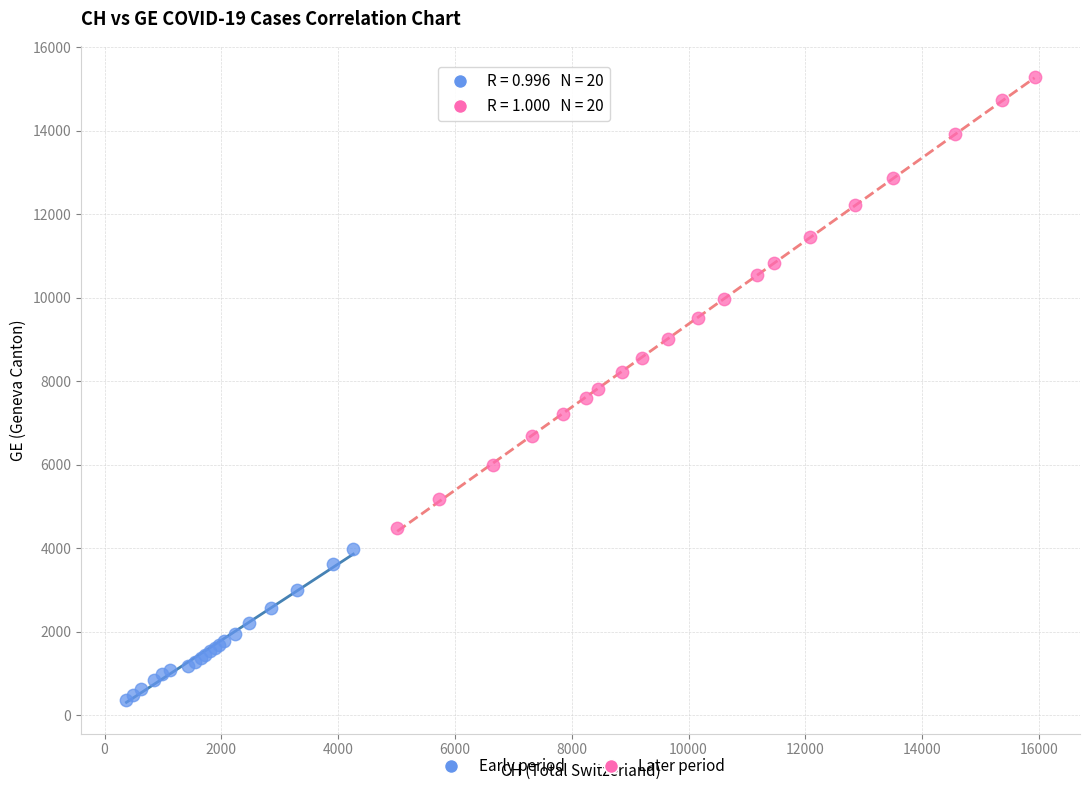

Which series has the widest spread of Y values?

Later period